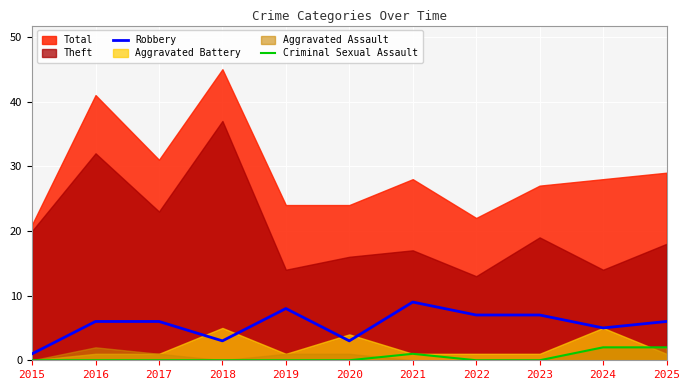

The Criminal Sexual Assault series shows 1 at 2017. True or false?

False